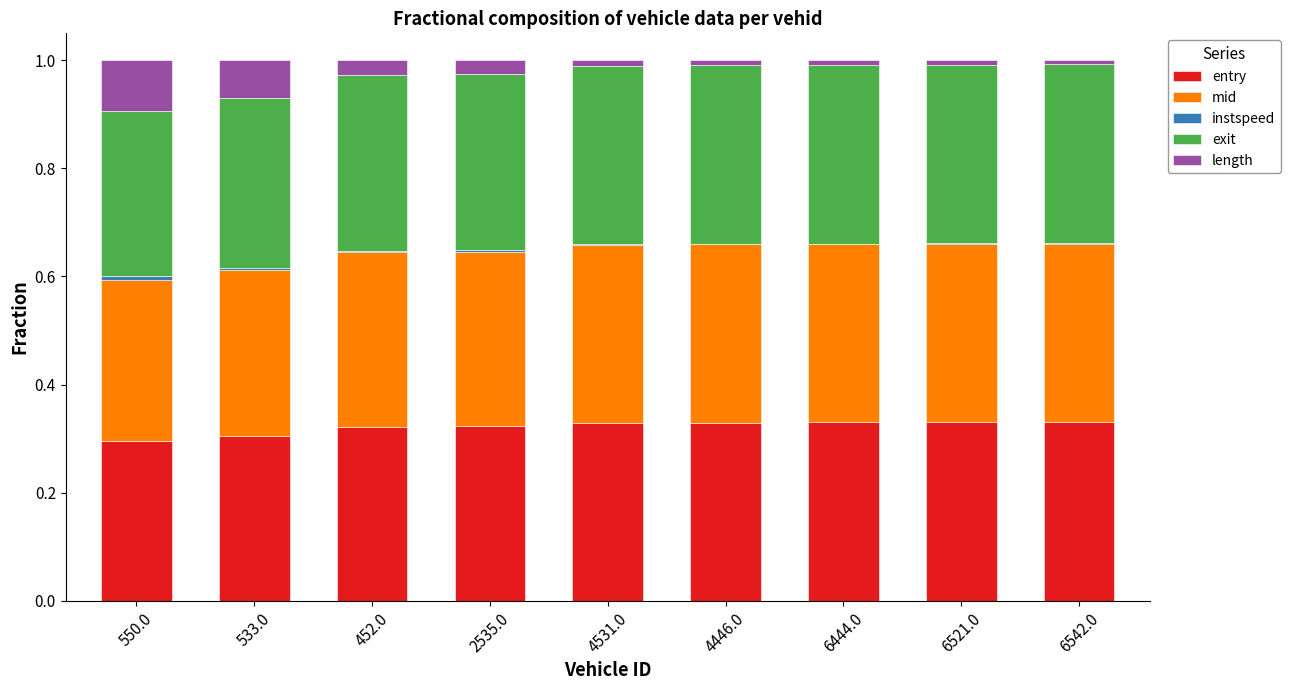

Between 6521.0 and 452.0, which is larger?

6521.0